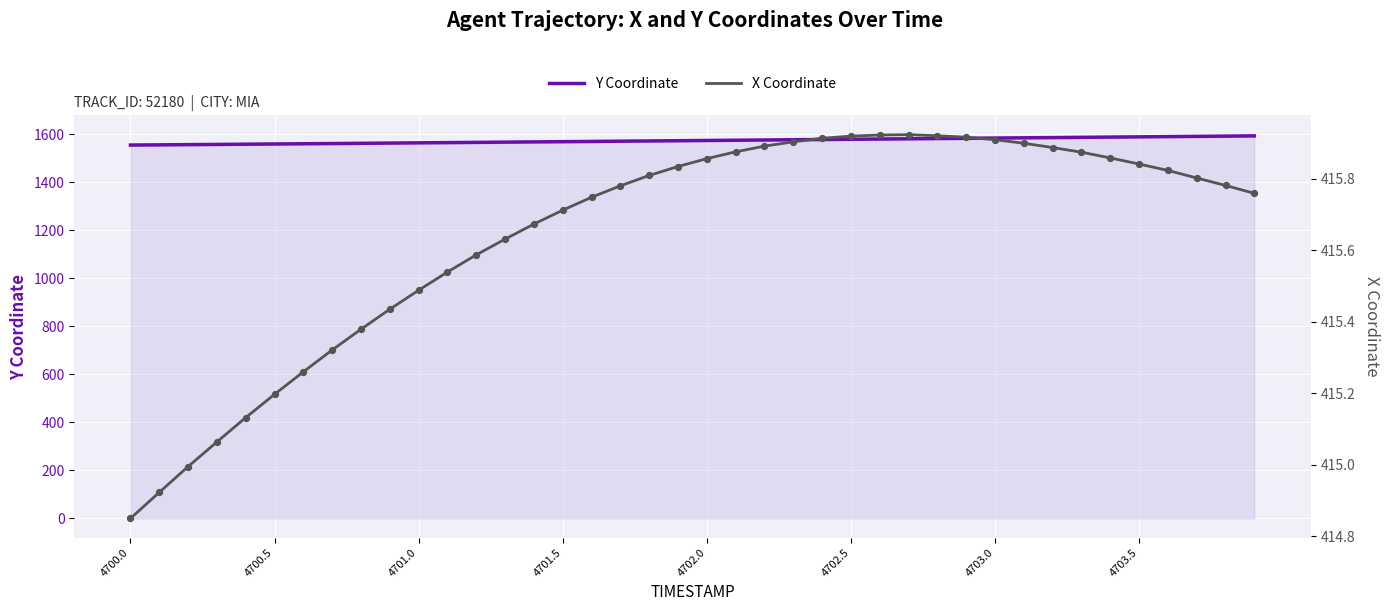

What is the maximum value for Y Coordinate?

1594.2